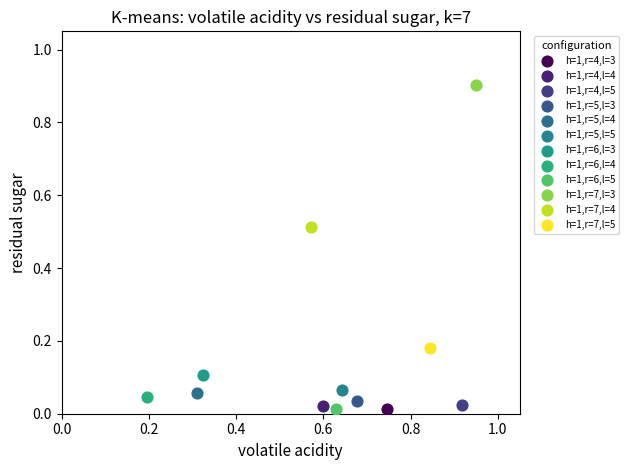

Which series contains the highest Y value?

h=1,r=7,l=3